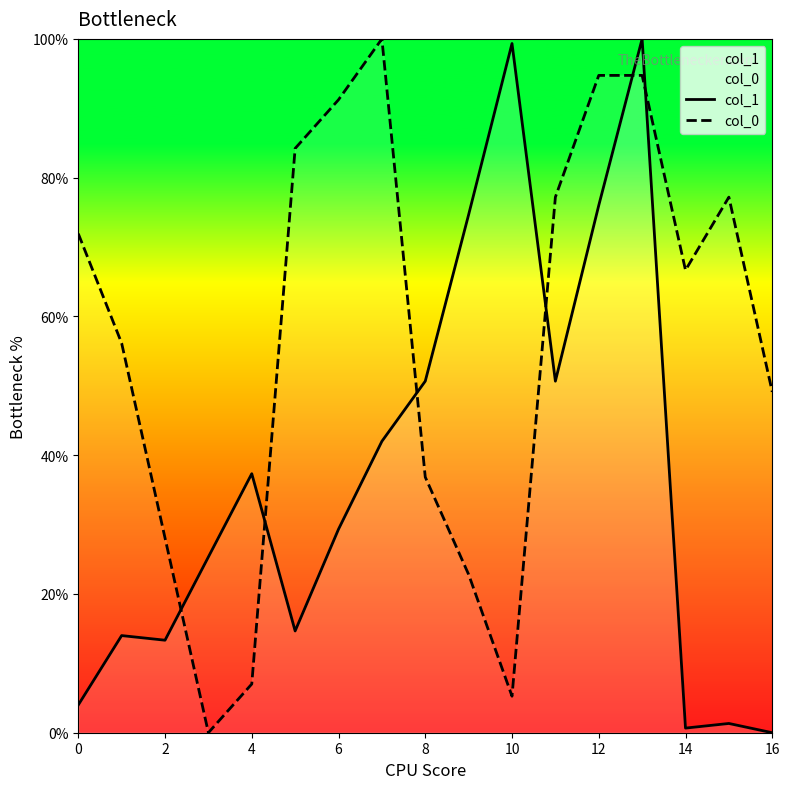

What is the difference between the highest and lowest values at 9?

51.9